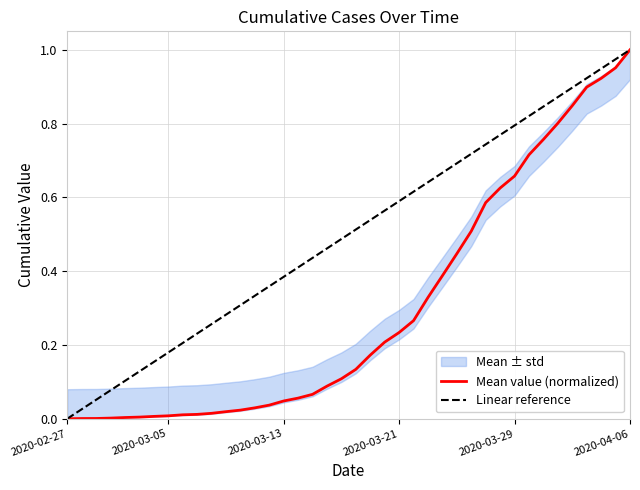

What position from the right is 2020-03-17?

21